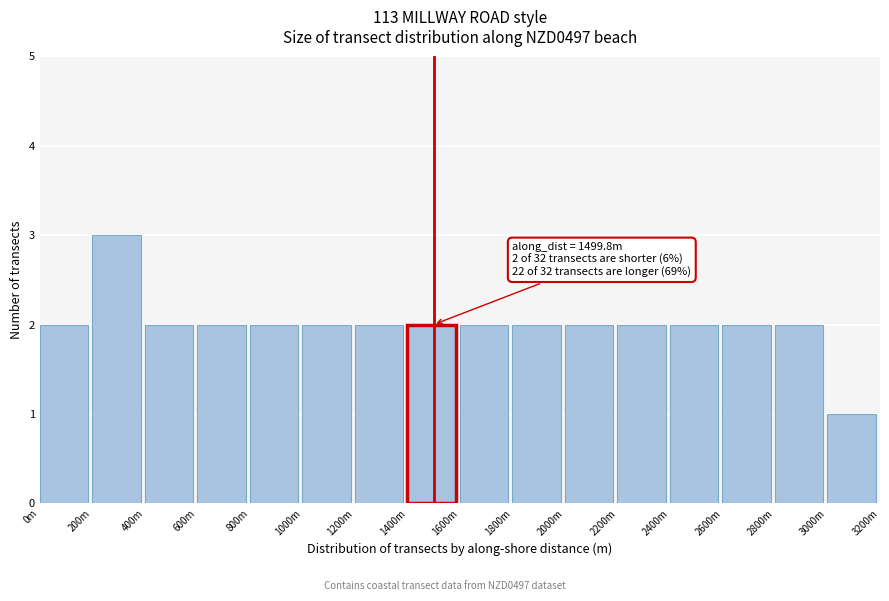

Reading left to right, transcribe all the data shown in this chart.

2	3	2	2	2	2	2	2	2	2	2	2	2	2	2	1